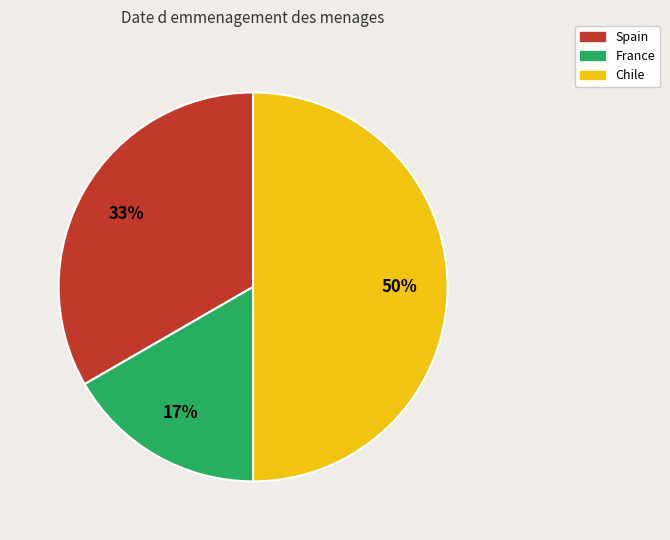

Which has a higher value, France or Spain?

Spain